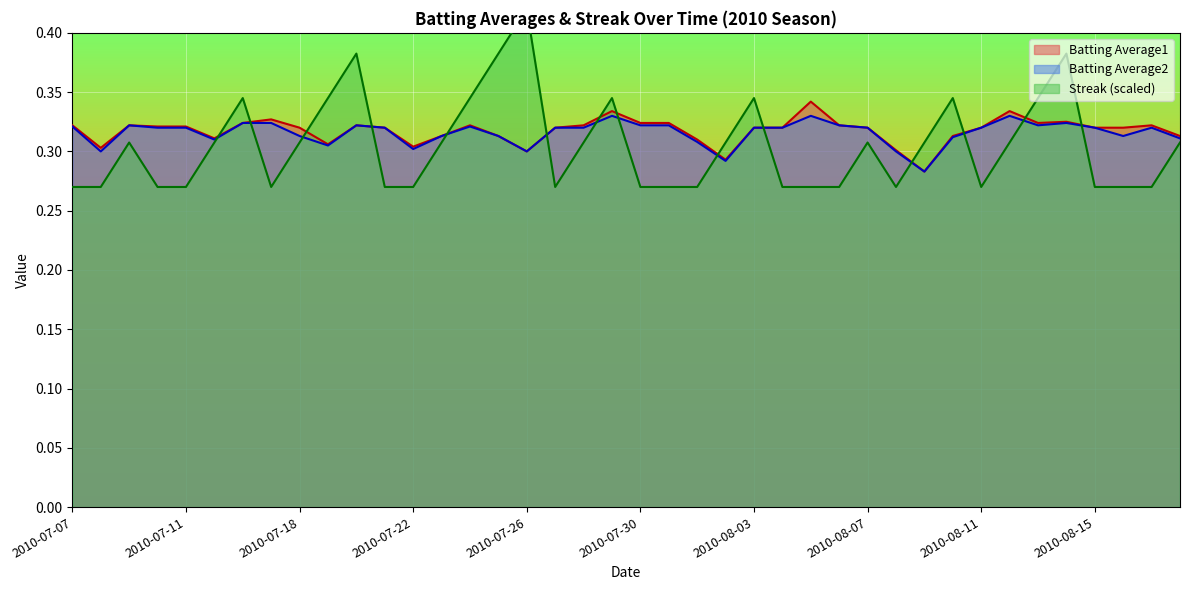

What is the average value of the Batting Average1 series?

0.3